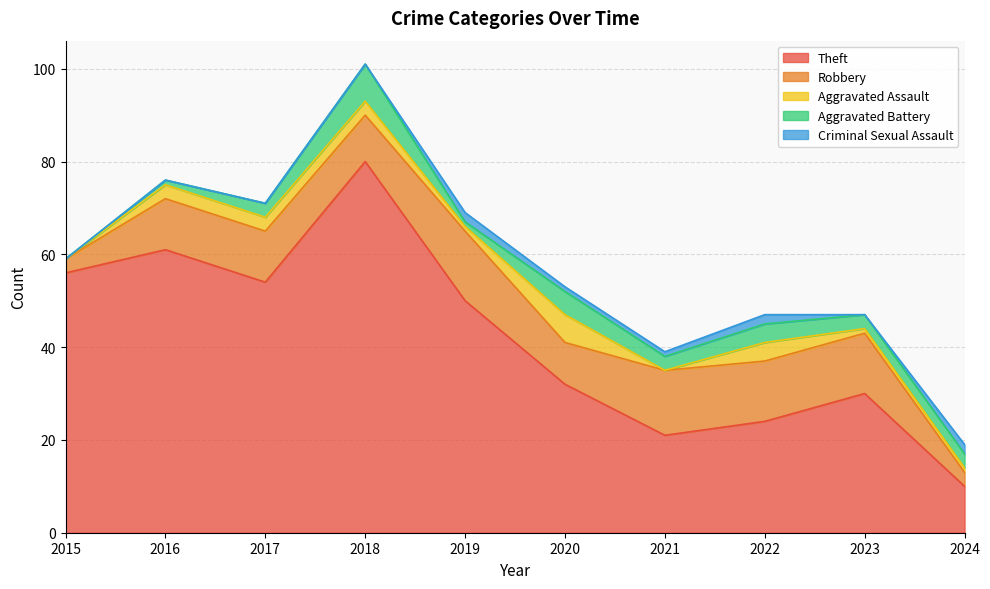

What is the difference between the maximum and second lowest values in the Criminal Sexual Assault series?

2